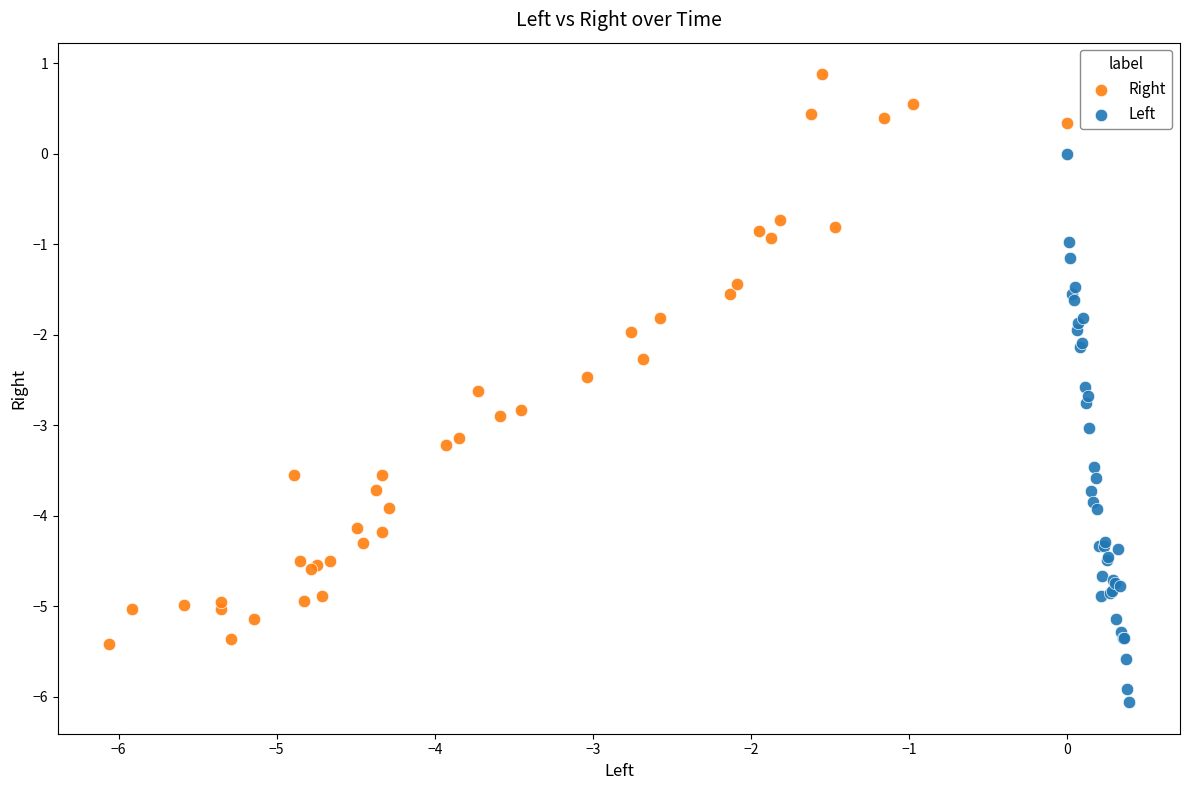

What are all the series names shown in the legend?

Right, Left